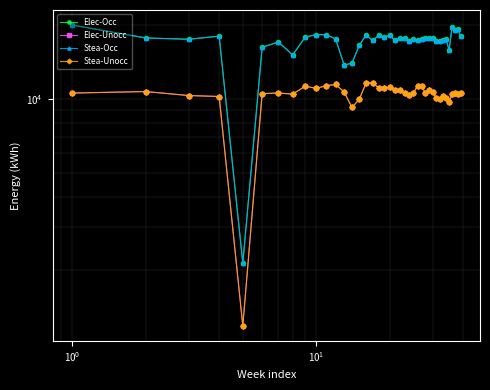

What is the difference between the maximum and minimum values in the Elec-Unocc series?

10483.2